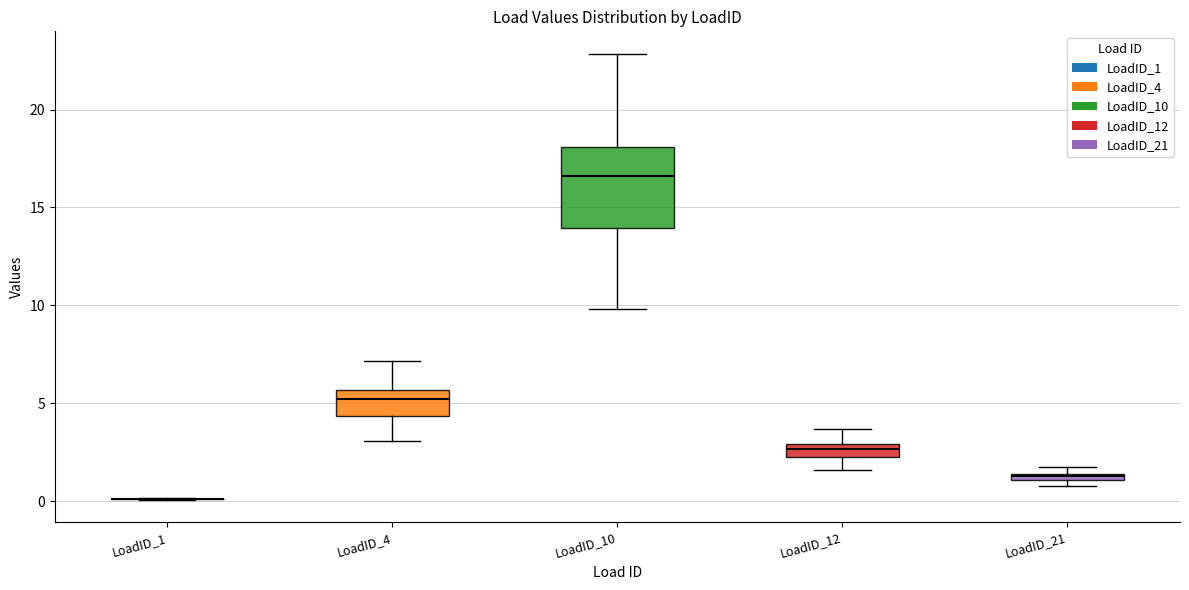

Which box is the tallest, from its lower edge to its upper edge?

LoadID_10